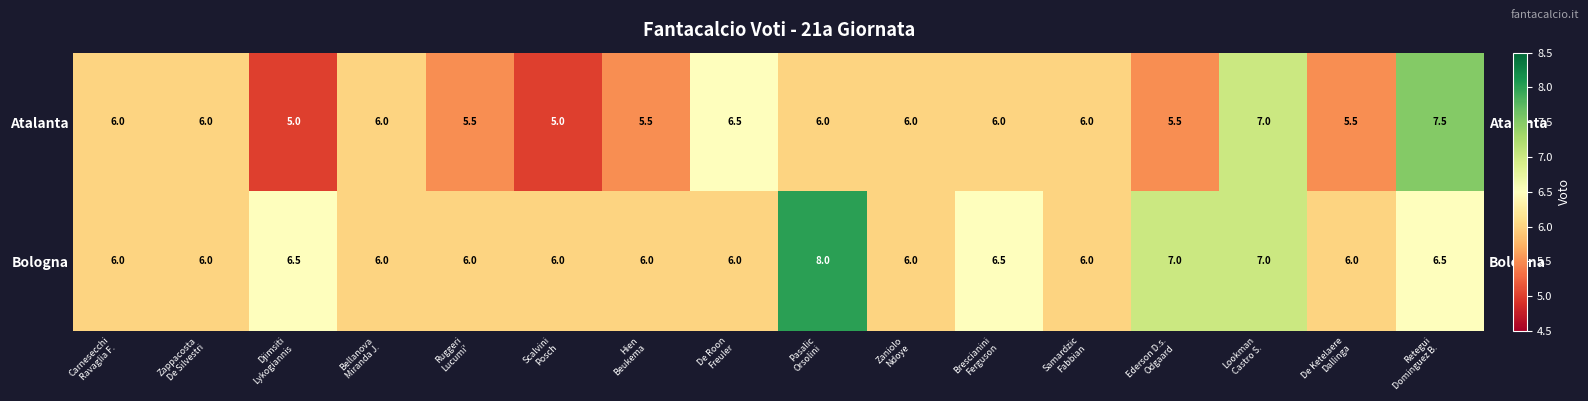

List the series in order of their overall mean, highest first.

Bologna, Atalanta